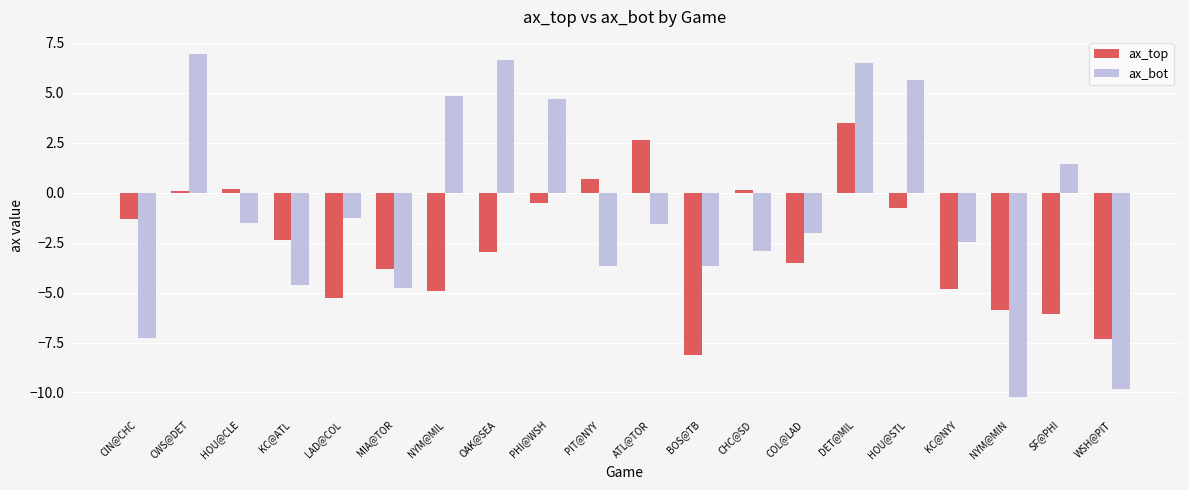

Is the value of ax_top at CIN@CHC greater than the value of ax_bot at PIT@NYY?

Yes